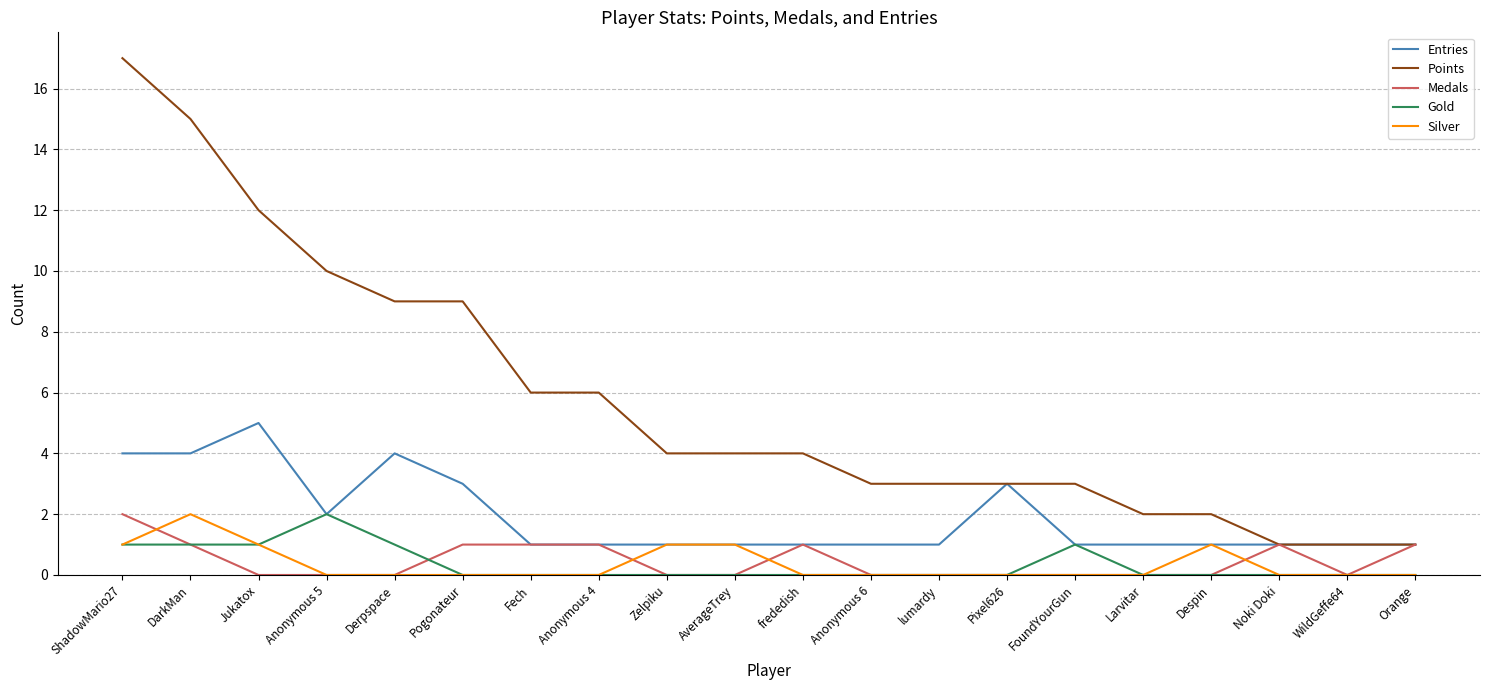

What position from the left is Pixel626?

14